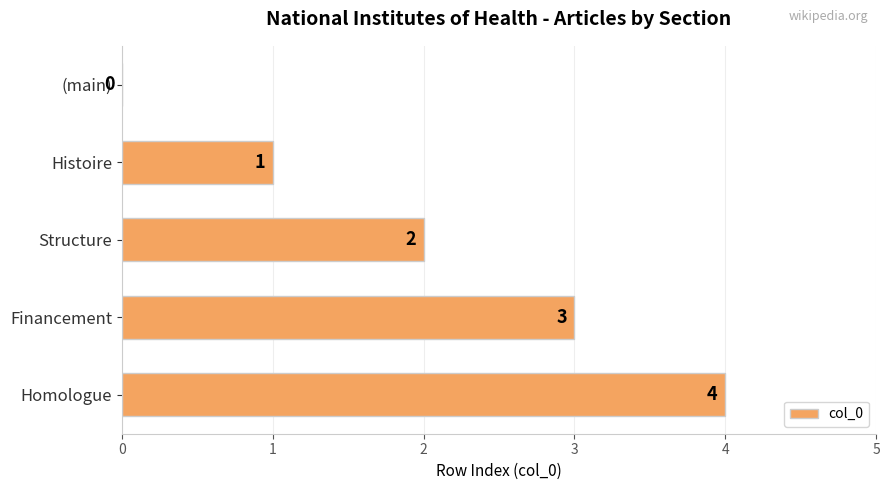

How many values are between 1 and 3?

3